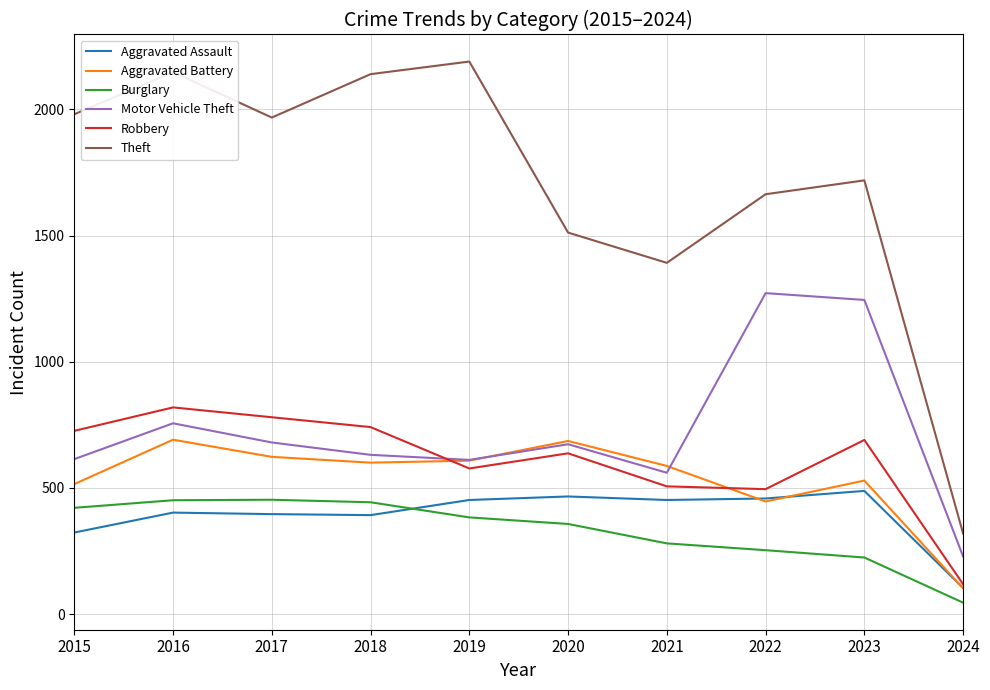

True or false: Robbery and Theft cross at least once.

False